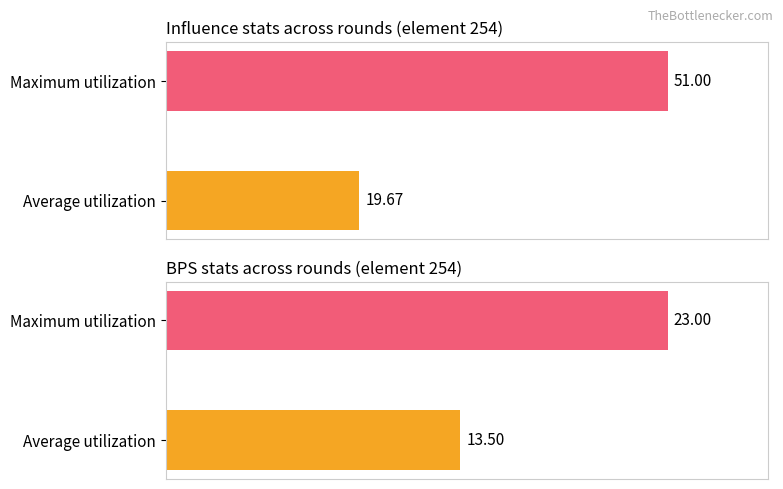

How many groups of bars are there?

2